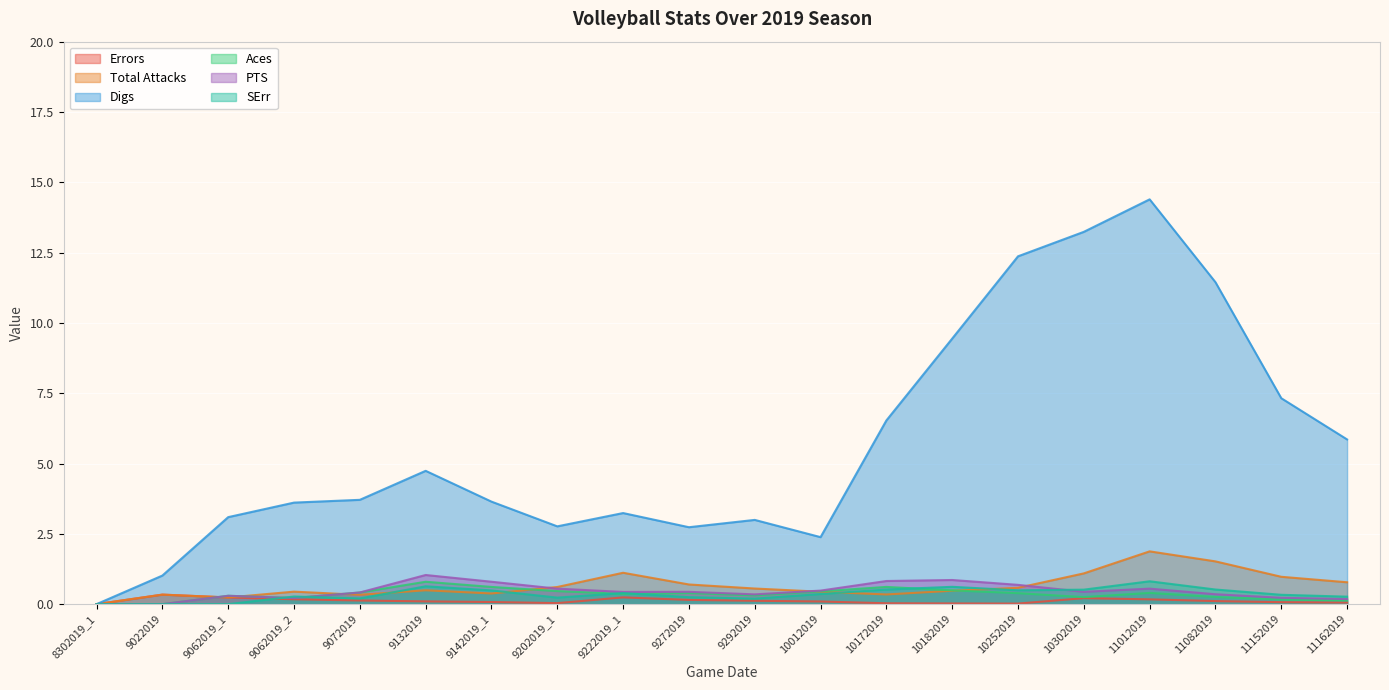

True or false: Aces and Digs cross at least once.

False